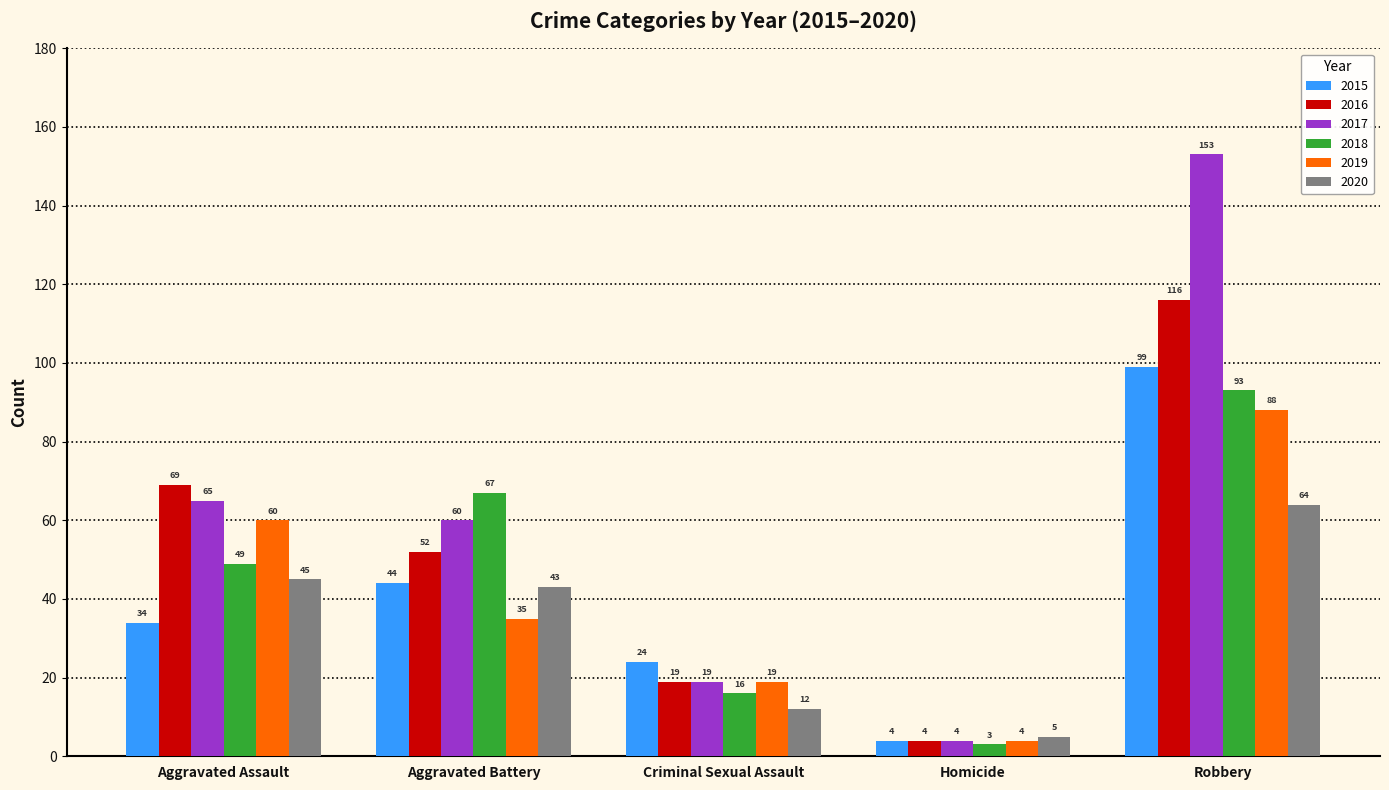

Which category has the lowest value across all series?

Homicide